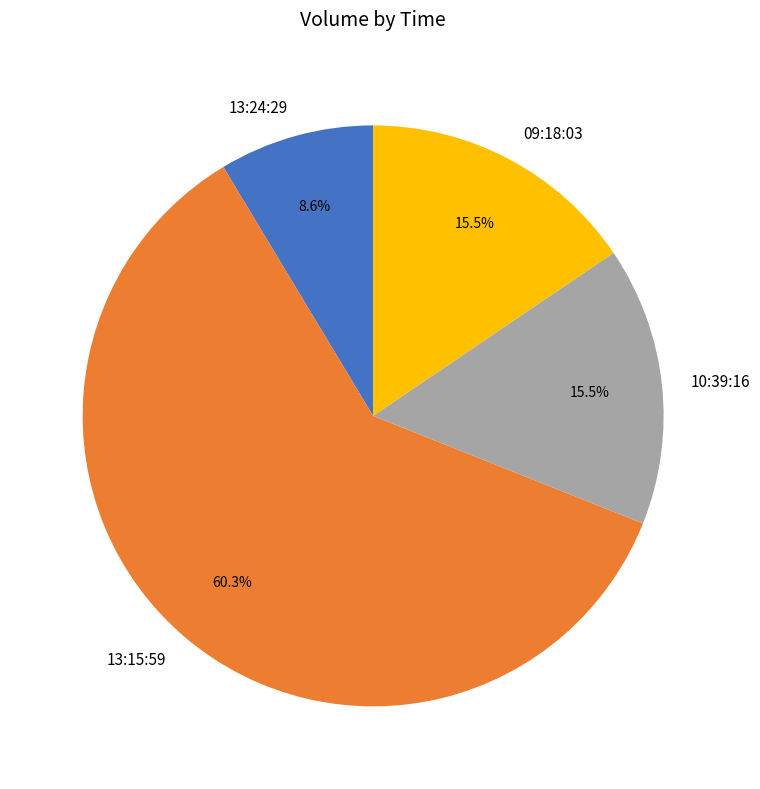

What is the majority slice?

13:15:59